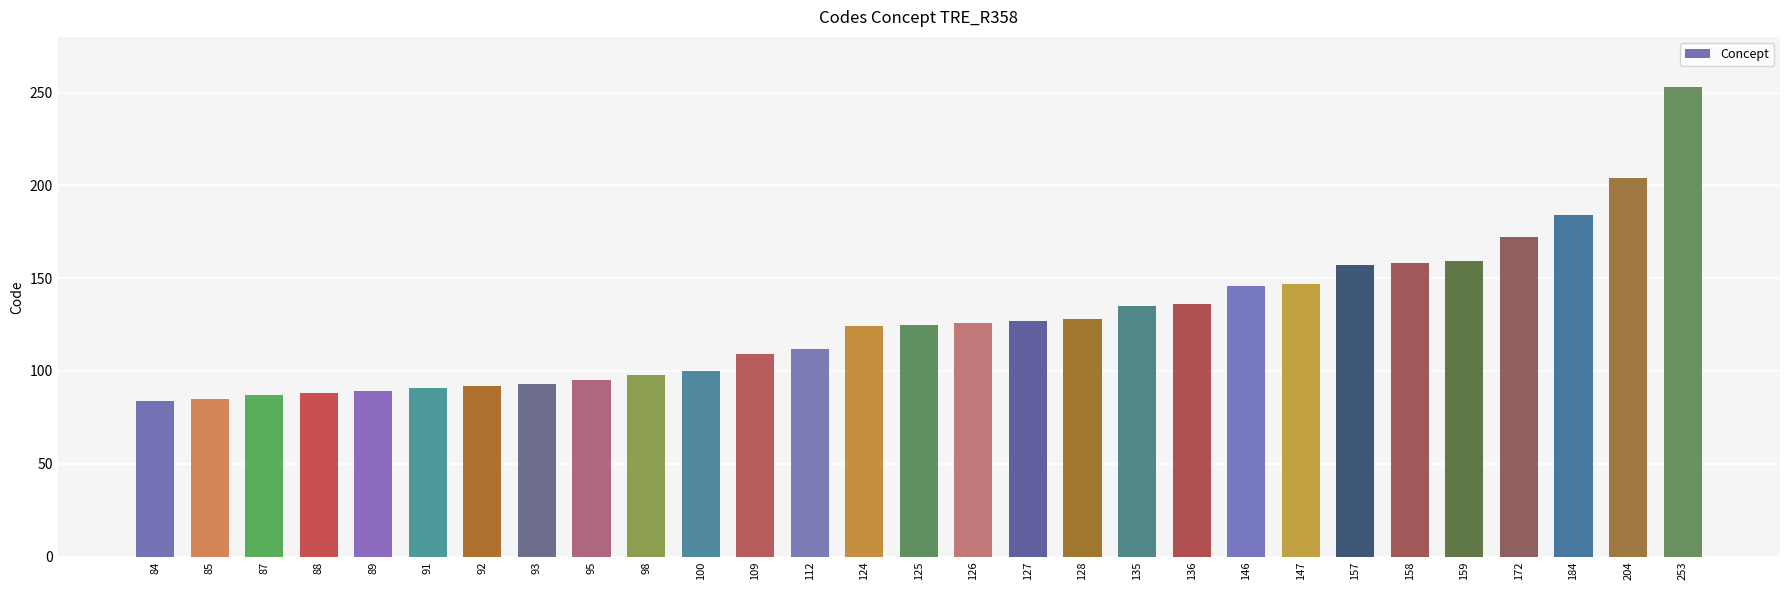

What is the difference between the maximum and minimum values?

169